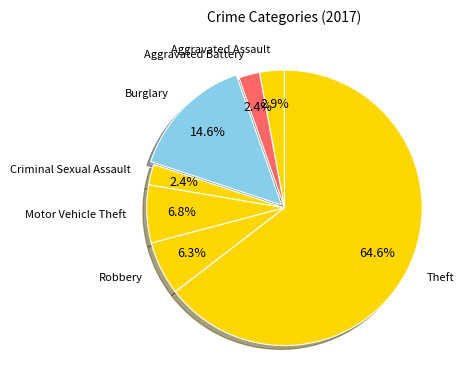

Which slice represents more than half of the pie?

Theft